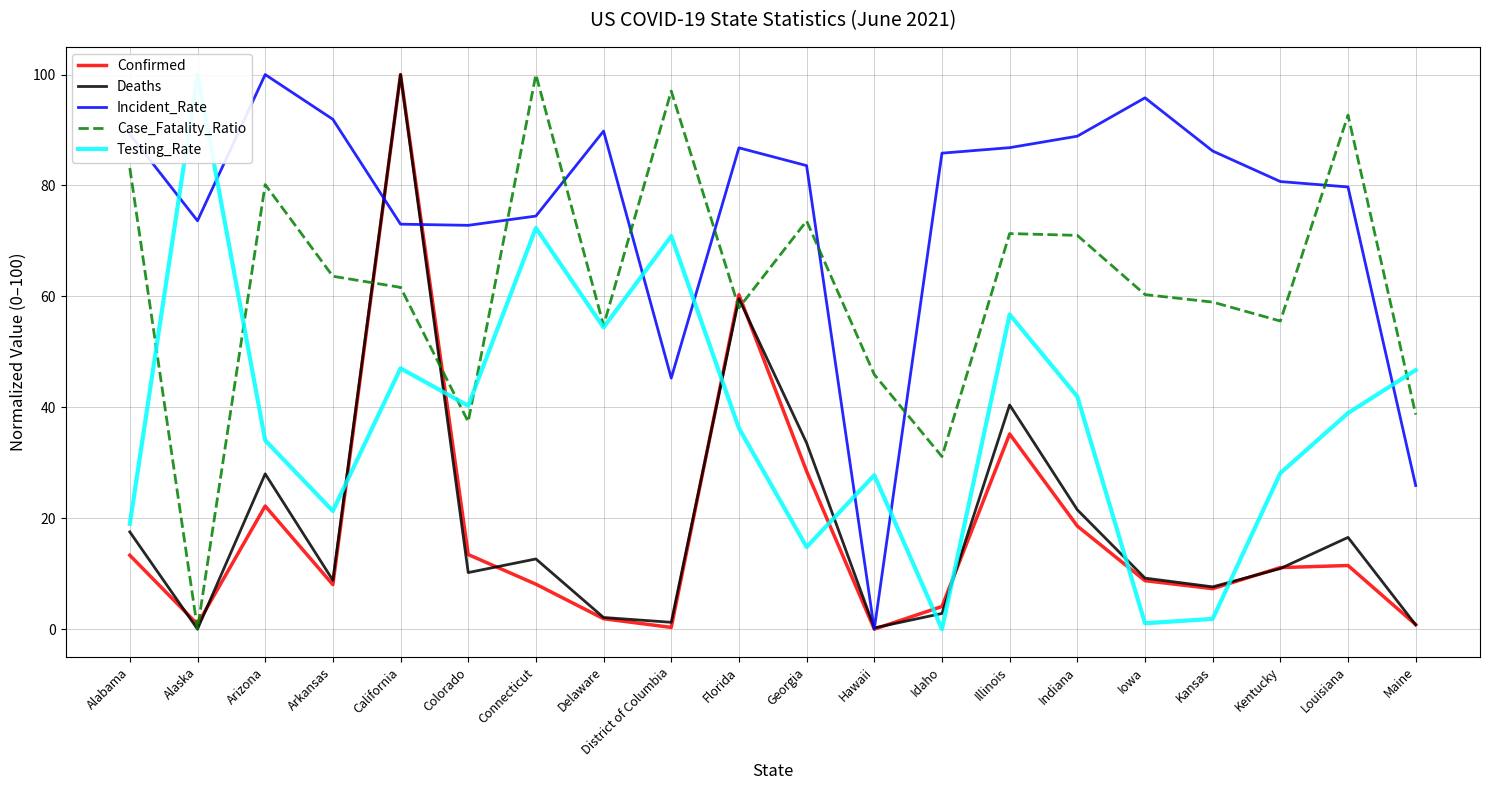

How many times do Incident_Rate and Case_Fatality_Ratio cross each other?

7